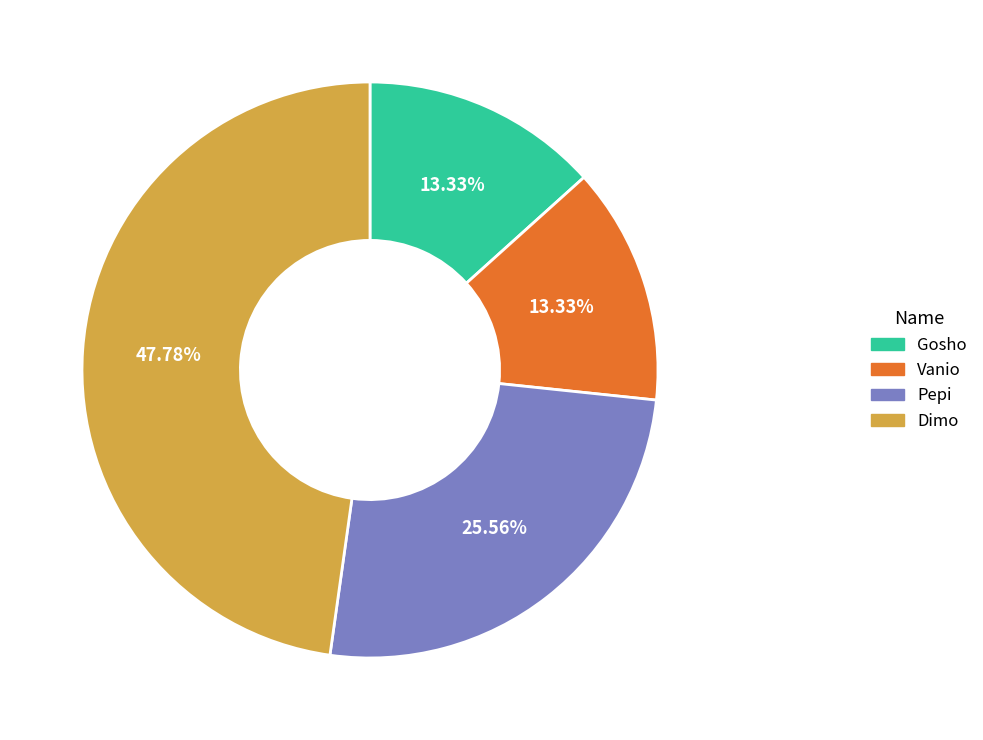

Combined, do Vanio and Pepi account for over 50%?

No